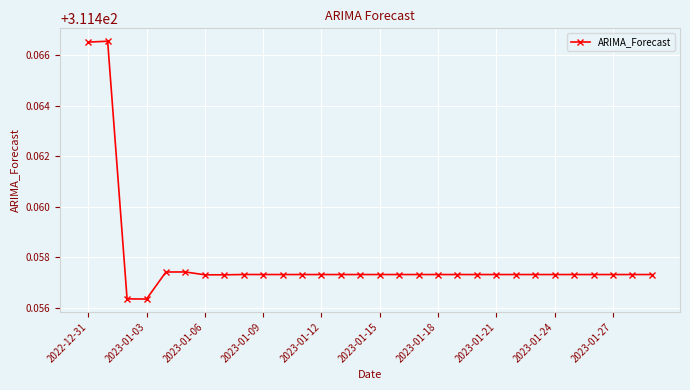

True or false: the data has more than 0 interior local peaks.

True